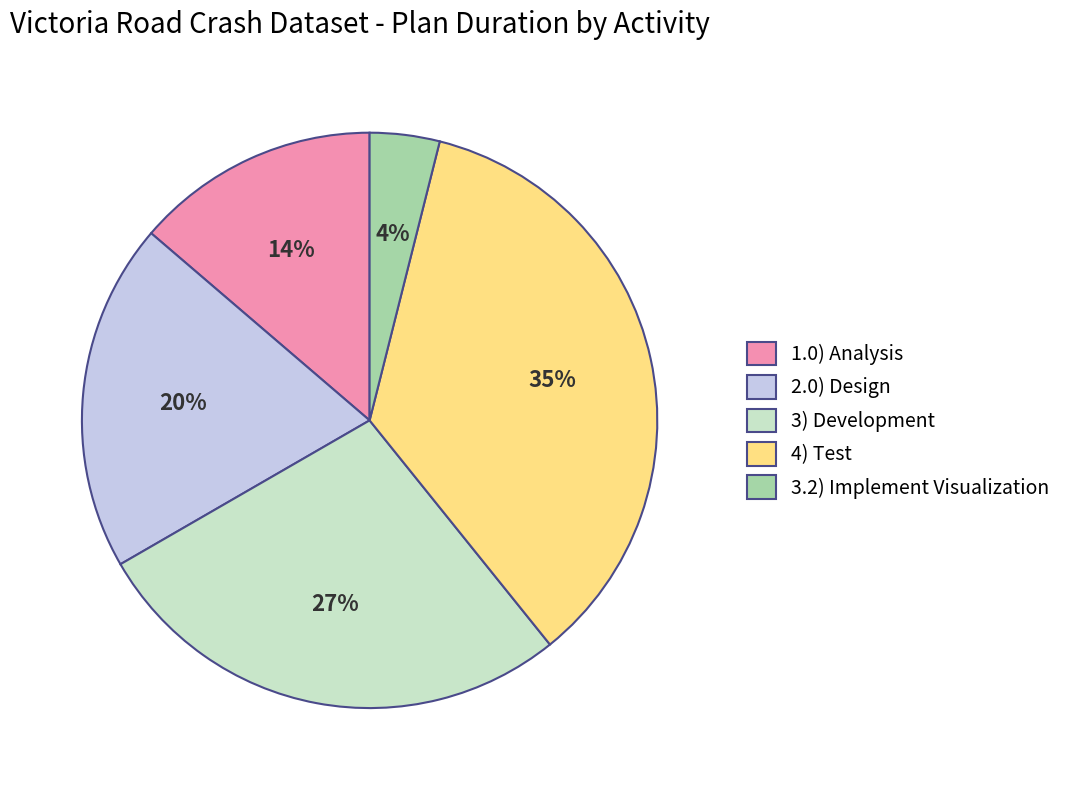

True or false: 1.0) Analysis accounts for 1% of the total.

False